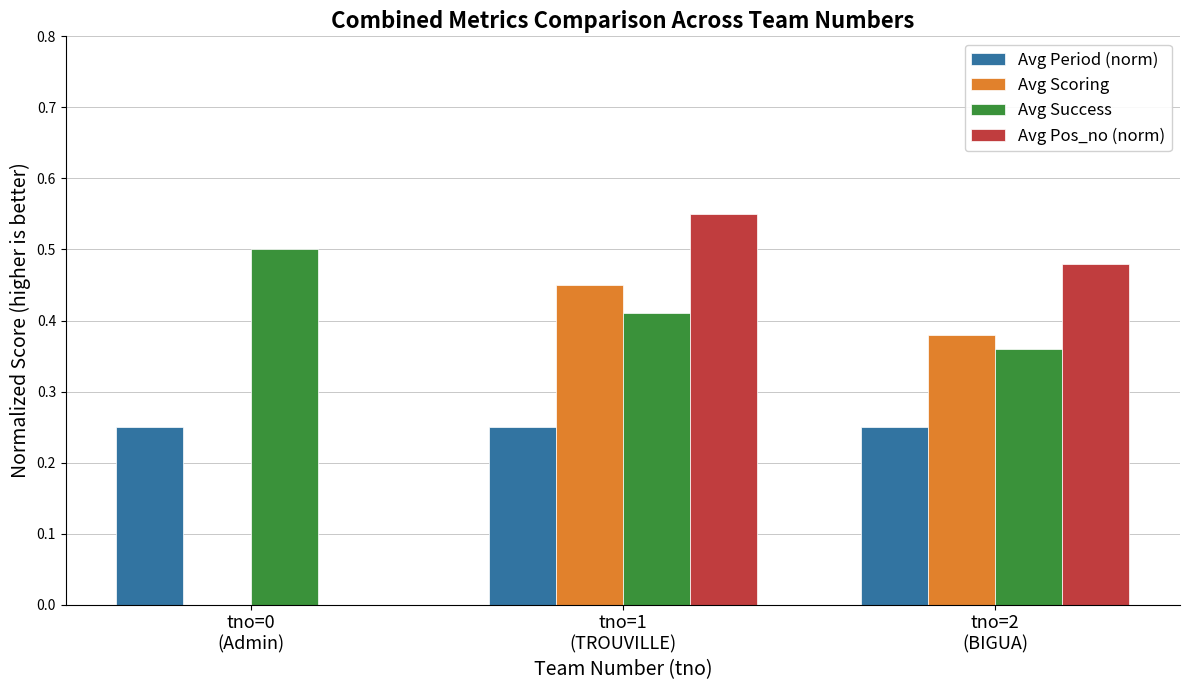

Which series has the largest total across all categories?

Avg Success